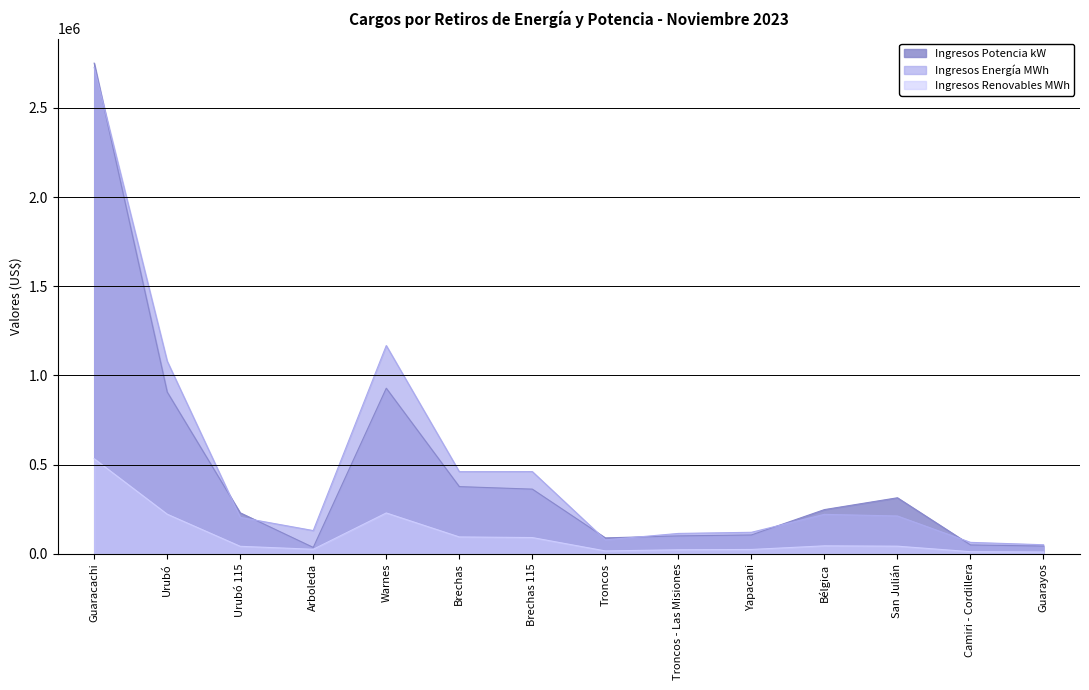

Reading right to left, list all the values displayed in this chart.

Ingresos Potencia kW: 43325.4	49586.7	314025.7	247718.7	105530.4	100324.7	89095.0	362501.5	376579.4	928253.6	35627.7	229622.4	906877.2	2750944.7
Ingresos Energía MWh: 50607.9	63994.1	211925.8	221070.1	120467.2	114094.5	77885.0	460798.7	460379.0	1167465.5	130123.5	204076.8	1080140.5	2726752.8
Ingresos Renovables MWh: 9968.0	11727.4	42652.4	44523.7	24209.5	22438.2	16033.2	90993.5	94460.3	228917.4	25301.6	41893.0	222004.4	532881.3